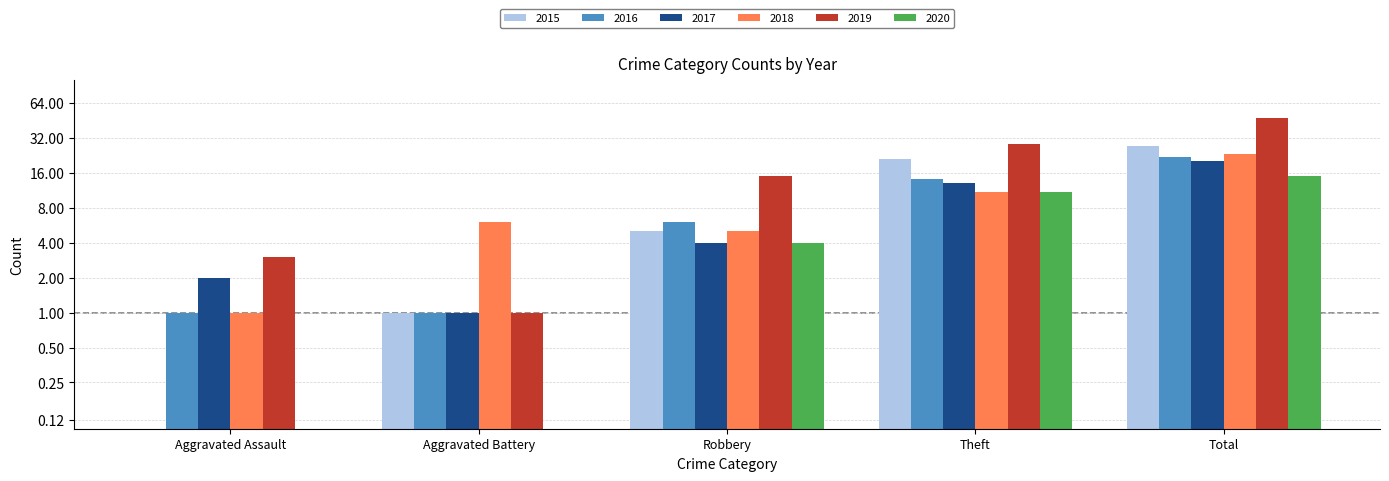

How many positive values does the 2020 series have?

3